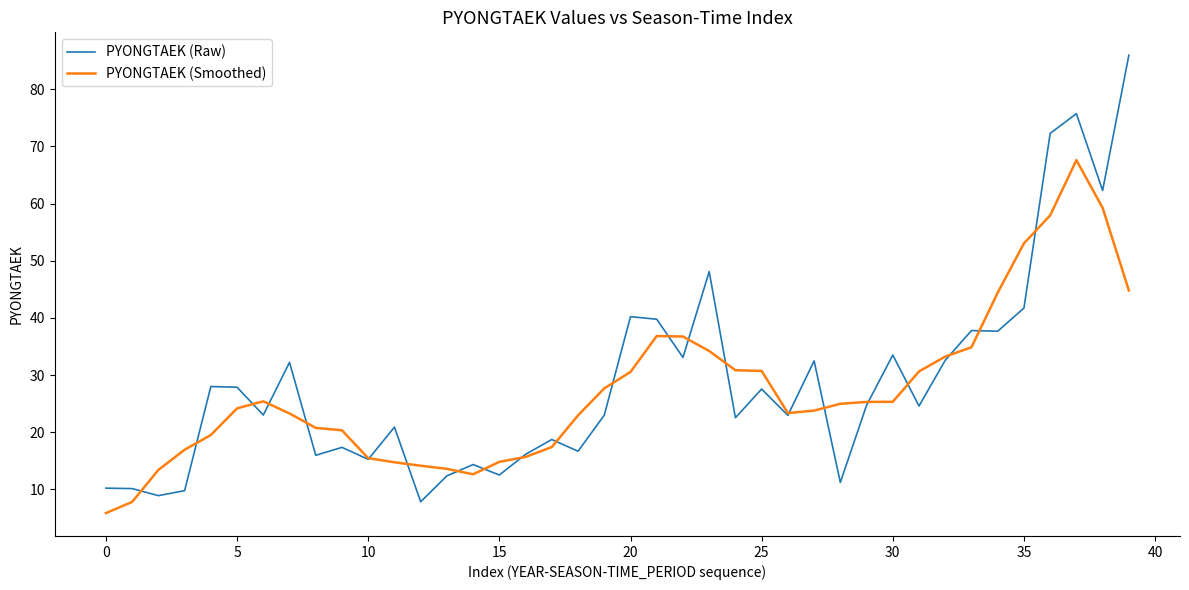

What is the minimum value for PYONGTAEK (Raw)?

7.8